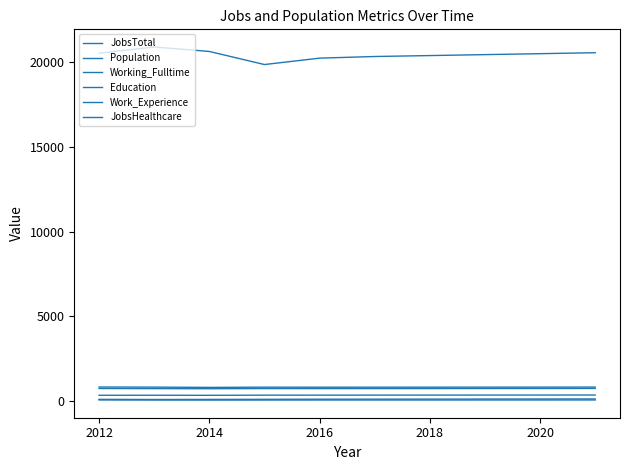

True or false: Work_Experience and JobsHealthcare cross at least once.

False